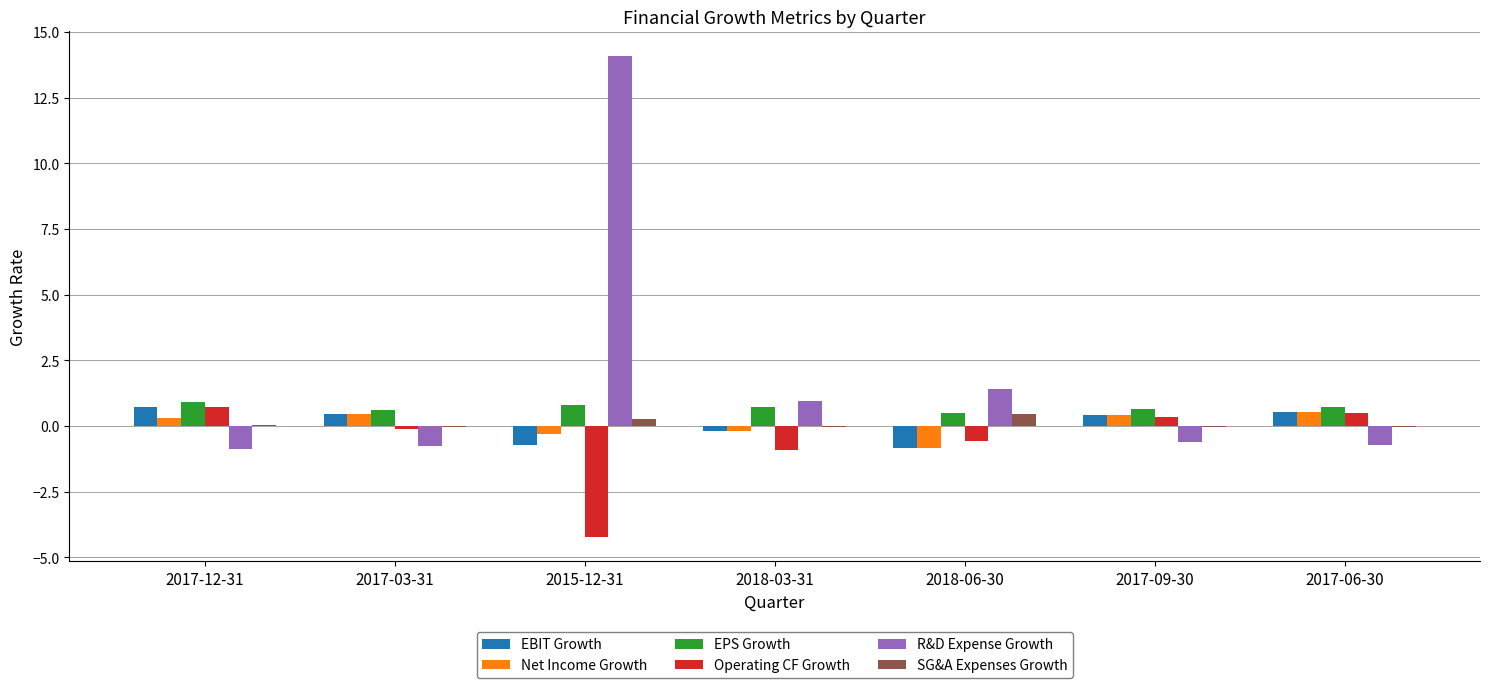

What is the highest value of the SG&A Expenses Growth series?

0.5